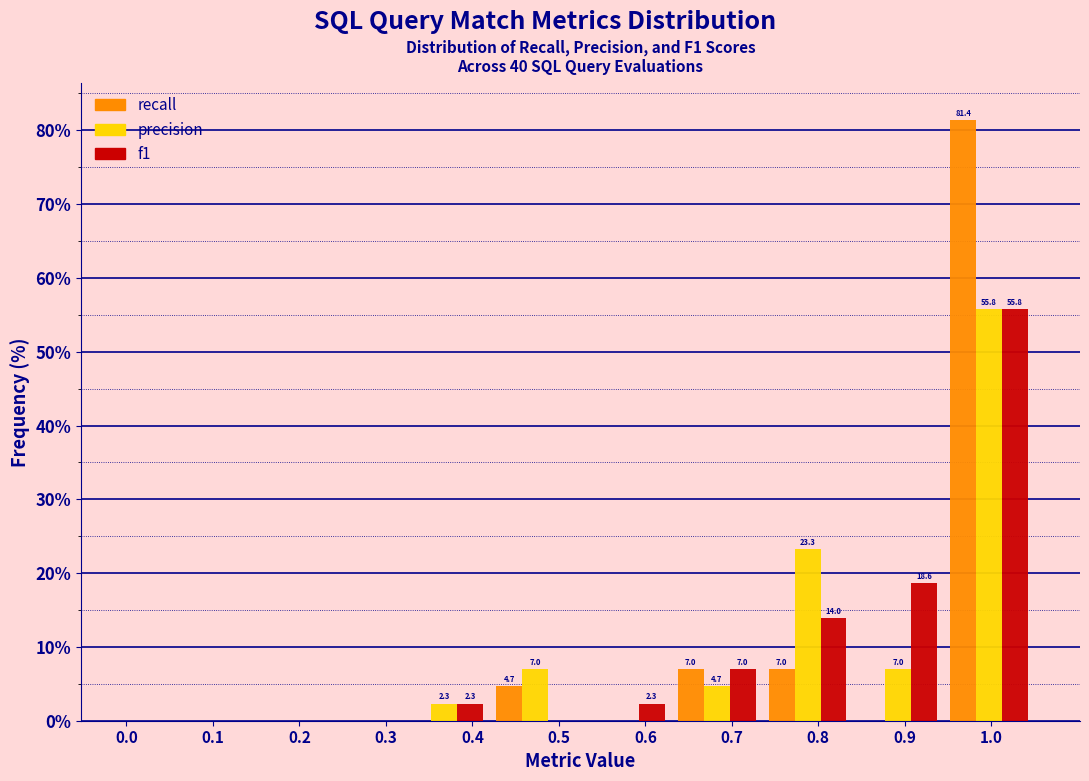

In the f1 series, which range on the x-axis has the tallest bar?

0.945 to 1.050